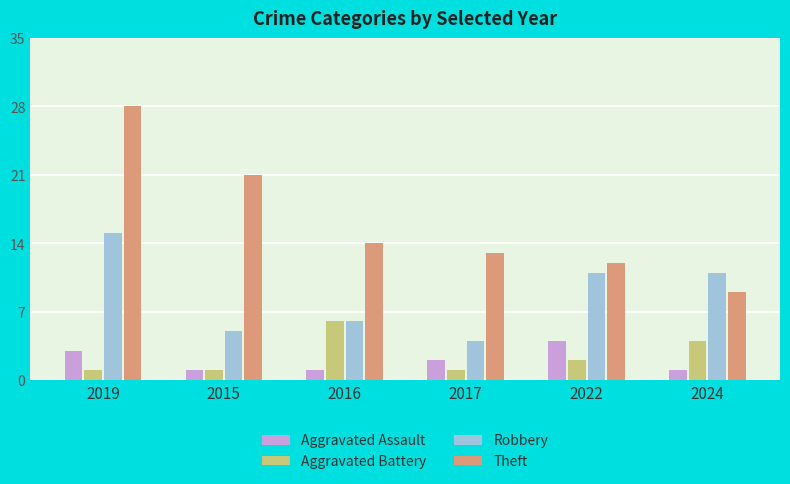

Reading right to left, list all the values displayed in this chart.

Aggravated Assault: 2024=1	2022=4	2017=2	2016=1	2015=1	2019=3
Aggravated Battery: 2024=4	2022=2	2017=1	2016=6	2015=1	2019=1
Robbery: 2024=11	2022=11	2017=4	2016=6	2015=5	2019=15
Theft: 2024=9	2022=12	2017=13	2016=14	2015=21	2019=28